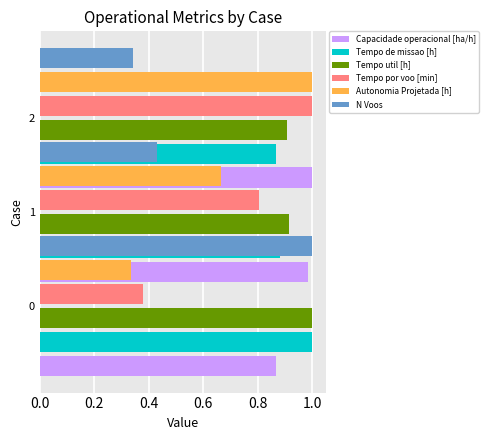

What are all the series names shown in the legend?

Capacidade operacional [ha/h], Tempo de missao [h], Tempo util [h], Tempo por voo [min], Autonomia Projetada [h], N Voos